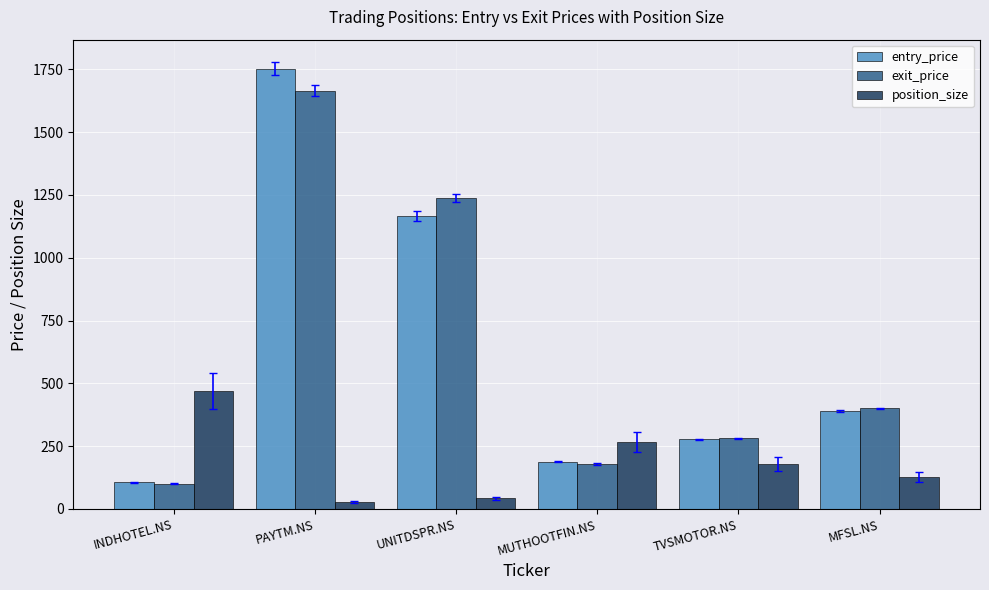

What is the label of the 3rd bar from the right?

MUTHOOTFIN.NS